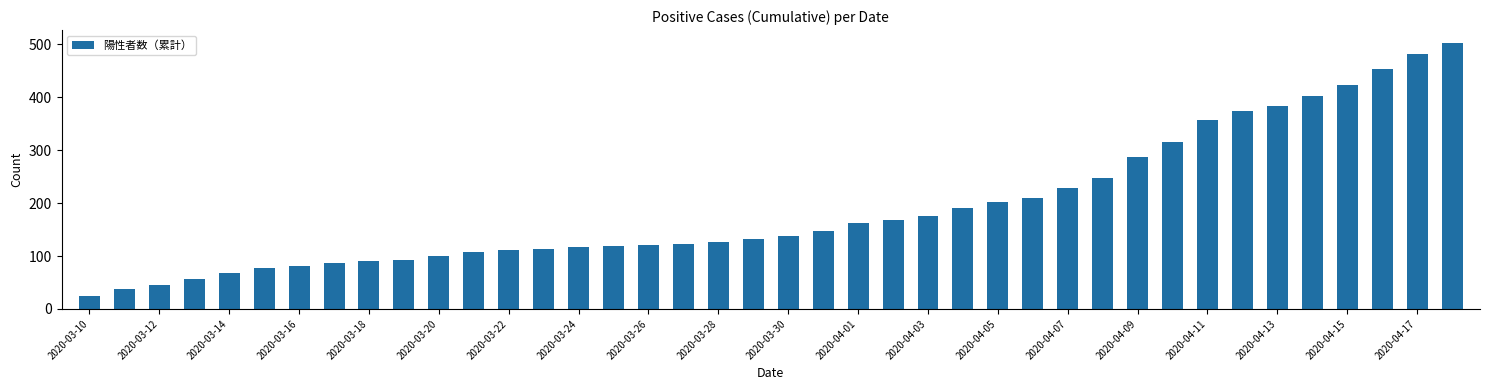

What is the minimum value shown in the chart?

25